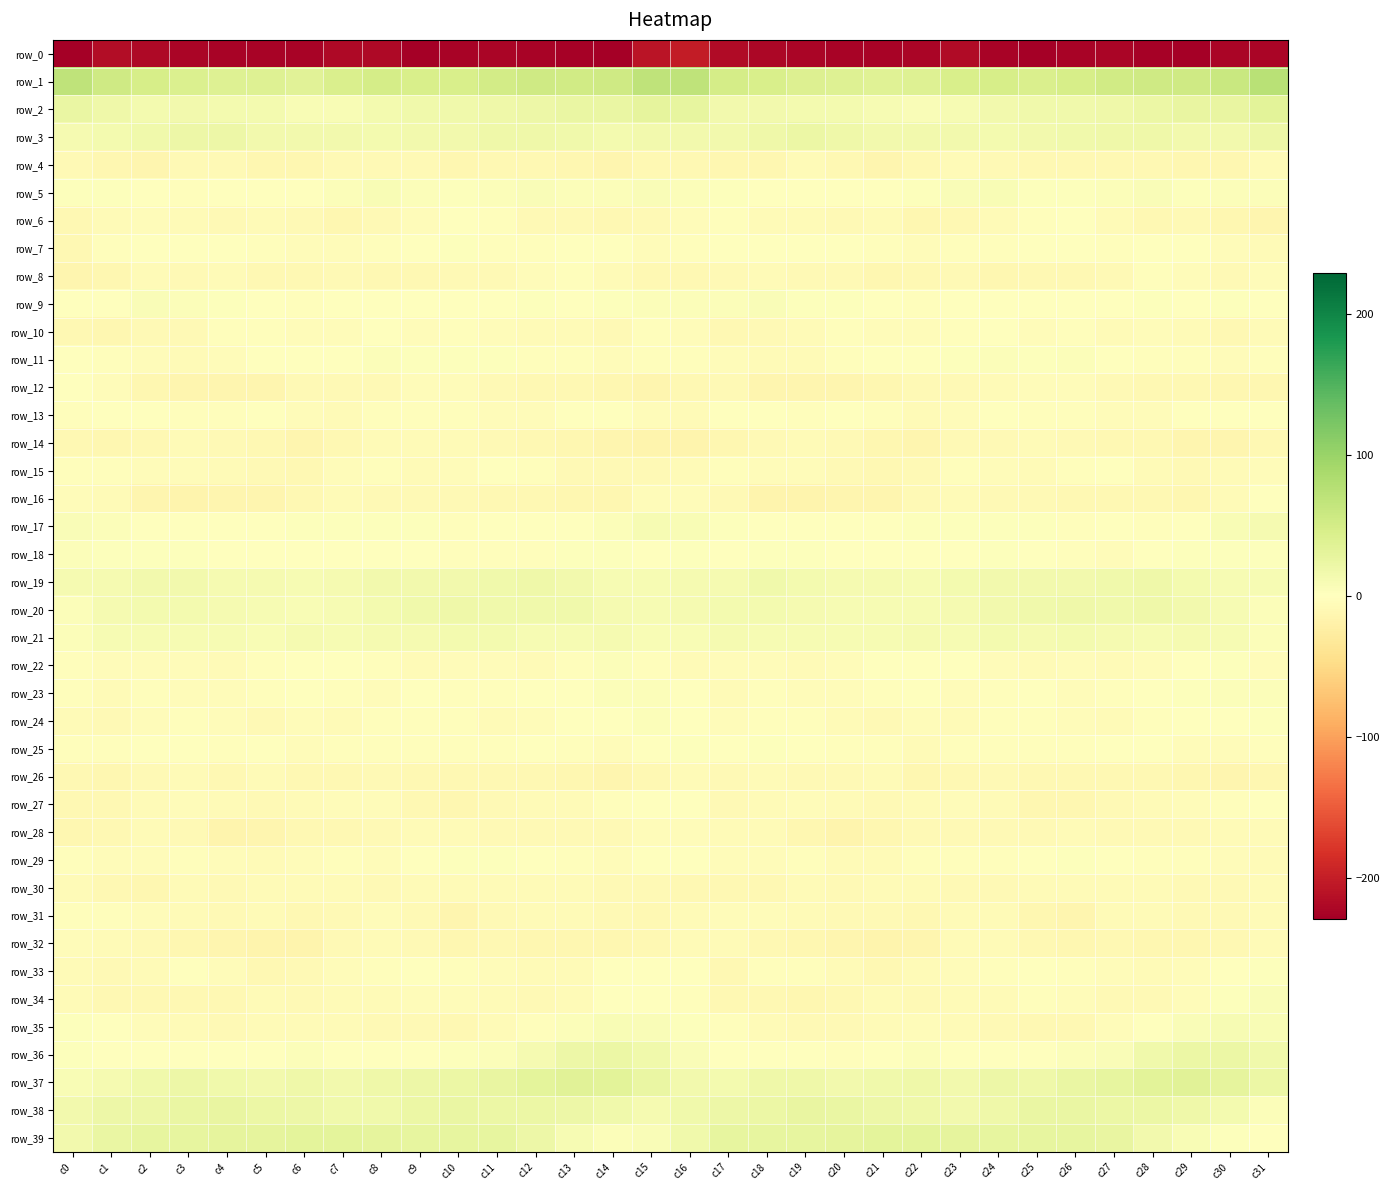

Reading left to right, transcribe all the data shown in this chart.

row_0: c0=-229.0	c1=-215.0	c2=-219.2	c3=-222.6	c4=-225.3	c5=-224.1	c6=-224.5	c7=-218.7	c8=-219.7	c9=-227.6	c10=-225.4	c11=-222.8	c12=-224.6	c13=-226.8	c14=-227.4	c15=-208.0	c16=-200.6	c17=-217.0	c18=-220.8	c19=-223.5	c20=-225.2	c21=-223.8	c22=-223.5	c23=-216.8	c24=-223.6	c25=-227.4	c26=-223.9	c27=-223.2	c28=-225.4	c29=-227.3	c30=-223.2	c31=-222.1
row_1: c0=69.1	c1=54.1	c2=46.9	c3=42.4	c4=37.6	c5=37.7	c6=35.7	c7=43.5	c8=48.4	c9=45.0	c10=45.0	c11=51.1	c12=54.0	c13=53.4	c14=55.2	c15=68.7	c16=68.6	c17=49.5	c18=45.9	c19=40.0	c20=37.7	c21=36.6	c22=37.6	c23=46.4	c24=47.9	c25=43.8	c26=47.6	c27=52.6	c28=54.0	c29=53.9	c30=59.5	c31=74.3
row_2: c0=23.4	c1=18.5	c2=13.9	c3=14.6	c4=13.0	c5=12.6	c6=7.3	c7=7.7	c8=13.6	c9=17.4	c10=17.1	c11=18.0	c12=21.0	c13=24.4	c14=24.8	c15=29.0	c16=27.7	c17=15.7	c18=14.6	c19=14.0	c20=13.0	c21=10.7	c22=6.6	c23=9.3	c24=15.9	c25=17.5	c26=17.4	c27=19.0	c28=22.1	c29=25.5	c30=26.1	c31=33.6
row_3: c0=12.1	c1=12.9	c2=17.3	c3=21.4	c4=20.5	c5=15.4	c6=14.7	c7=15.8	c8=12.6	c9=15.0	c10=15.7	c11=18.0	c12=18.2	c13=16.7	c14=13.0	c15=16.0	c16=15.3	c17=14.4	c18=19.2	c19=21.9	c20=18.5	c21=14.5	c22=15.6	c23=14.4	c24=12.9	c25=15.8	c26=16.4	c27=18.7	c28=18.0	c29=15.3	c30=14.4	c31=20.5
row_4: c0=-7.4	c1=-11.8	c2=-12.6	c3=-8.0	c4=-8.2	c5=-12.0	c6=-11.9	c7=-7.4	c8=-7.2	c9=-8.6	c10=-11.1	c11=-9.6	c12=-10.2	c13=-11.4	c14=-12.8	c15=-10.1	c16=-9.8	c17=-12.4	c18=-11.0	c19=-7.0	c20=-9.8	c21=-12.6	c22=-10.4	c23=-6.7	c24=-7.6	c25=-10.0	c26=-10.5	c27=-9.9	c28=-10.2	c29=-12.5	c30=-10.8	c31=-5.7
row_5: c0=2.9	c1=2.3	c2=0.7	c3=-2.0	c4=-0.0	c5=0.2	c6=1.7	c7=4.4	c8=7.5	c9=4.7	c10=2.6	c11=3.6	c12=6.0	c13=3.8	c14=3.7	c15=6.5	c16=4.2	c17=3.3	c18=-1.1	c19=-0.7	c20=-0.1	c21=0.7	c22=2.2	c23=5.9	c24=7.3	c25=3.5	c26=2.2	c27=5.3	c28=5.4	c29=3.3	c30=5.0	c31=4.7
row_6: c0=-9.4	c1=-6.2	c2=-3.9	c3=-7.1	c4=-8.1	c5=-6.3	c6=-8.6	c7=-11.2	c8=-7.3	c9=-4.3	c10=0.7	c11=-3.2	c12=-8.8	c13=-8.6	c14=-9.7	c15=-8.5	c16=-4.5	c17=-3.1	c18=-5.5	c19=-7.0	c20=-8.1	c21=-6.1	c22=-10.9	c23=-9.7	c24=-6.2	c25=-2.2	c26=0.3	c27=-6.0	c28=-9.2	c29=-8.5	c30=-11.5	c31=-14.2
row_7: c0=-9.7	c1=-3.0	c2=1.1	c3=0.3	c4=-1.2	c5=-2.2	c6=-3.9	c7=-3.8	c8=-2.6	c9=0.3	c10=2.3	c11=-1.9	c12=-2.6	c13=1.3	c14=-1.5	c15=-5.3	c16=-3.3	c17=0.4	c18=1.0	c19=-0.0	c20=-1.6	c21=-3.0	c22=-4.3	c23=-3.3	c24=-1.8	c25=1.7	c26=0.6	c27=-2.9	c28=-1.0	c29=1.2	c30=-4.3	c31=-6.6
row_8: c0=-13.9	c1=-10.7	c2=-6.6	c3=-8.0	c4=-7.1	c5=-10.3	c6=-9.8	c7=-8.0	c8=-9.9	c9=-10.5	c10=-8.6	c11=-8.6	c12=-3.8	c13=-2.5	c14=-6.6	c15=-9.7	c16=-10.5	c17=-7.7	c18=-7.0	c19=-8.1	c20=-7.4	c21=-11.3	c22=-9.0	c23=-7.9	c24=-11.2	c25=-9.2	c26=-9.4	c27=-7.3	c28=-2.6	c29=-3.7	c30=-8.1	c31=-5.0
row_9: c0=-0.2	c1=0.8	c2=5.6	c3=4.2	c4=2.4	c5=0.3	c6=-1.9	c7=-1.4	c8=0.9	c9=-1.1	c10=-0.9	c11=-0.2	c12=2.3	c13=1.2	c14=2.3	c15=4.3	c16=4.4	c17=3.8	c18=5.8	c19=2.7	c20=2.3	c21=-1.1	c22=-2.2	c23=-0.2	c24=0.6	c25=-1.3	c26=-1.0	c27=0.6	c28=2.2	c29=1.0	c30=2.1	c31=1.2
row_10: c0=-10.1	c1=-11.2	c2=-8.0	c3=-8.1	c4=-3.5	c5=-2.8	c6=-4.6	c7=-4.2	c8=-1.1	c9=-4.1	c10=-2.1	c11=-5.0	c12=-5.7	c13=-5.6	c14=-8.8	c15=-3.0	c16=-4.6	c17=-9.8	c18=-7.9	c19=-7.0	c20=-2.2	c21=-4.0	c22=-4.9	c23=-2.8	c24=-1.6	c25=-4.1	c26=-2.6	c27=-6.4	c28=-5.0	c29=-7.0	c30=-9.1	c31=-6.8
row_11: c0=-1.7	c1=-2.1	c2=-5.0	c3=-7.1	c4=-3.8	c5=0.9	c6=0.9	c7=0.7	c8=4.3	c9=3.0	c10=3.3	c11=2.4	c12=-3.2	c13=-2.7	c14=-4.6	c15=-2.7	c16=-3.0	c17=-3.9	c18=-6.3	c19=-6.1	c20=-1.8	c21=1.4	c22=0.0	c23=2.3	c24=4.4	c25=2.3	c26=3.7	c27=0.3	c28=-3.3	c29=-3.3	c30=-4.8	c31=-3.0
row_12: c0=-1.4	c1=-4.6	c2=-10.9	c3=-13.9	c4=-13.4	c5=-12.9	c6=-8.6	c7=-8.1	c8=-7.3	c9=-4.7	c10=-3.7	c11=-7.2	c12=-9.7	c13=-9.7	c14=-11.8	c15=-12.9	c16=-10.5	c17=-8.6	c18=-12.7	c19=-13.4	c20=-13.8	c21=-11.0	c22=-8.6	c23=-7.6	c24=-6.7	c25=-3.8	c26=-4.5	c27=-8.9	c28=-9.5	c29=-10.4	c30=-12.3	c31=-10.9
row_13: c0=-3.0	c1=1.6	c2=0.3	c3=-2.1	c4=-2.0	c5=-1.5	c6=-5.1	c7=-5.7	c8=-2.0	c9=-1.9	c10=-2.1	c11=-3.6	c12=-4.9	c13=0.1	c14=-0.5	c15=-4.8	c16=-6.0	c17=0.4	c18=-0.4	c19=-2.7	c20=-1.2	c21=-2.7	c22=-6.0	c23=-4.5	c24=-1.2	c25=-2.0	c26=-2.3	c27=-4.7	c28=-3.6	c29=1.0	c30=-1.1	c31=-1.5
row_14: c0=-10.1	c1=-11.7	c2=-9.5	c3=-6.1	c4=-7.6	c5=-10.2	c6=-13.8	c7=-9.6	c8=-6.9	c9=-6.6	c10=-7.1	c11=-8.9	c12=-9.4	c13=-11.8	c14=-14.0	c15=-14.8	c16=-15.9	c17=-12.5	c18=-7.9	c19=-6.2	c20=-8.3	c21=-11.8	c22=-13.0	c23=-7.8	c24=-7.4	c25=-6.0	c26=-7.9	c27=-9.2	c28=-10.0	c29=-13.0	c30=-12.6	c31=-9.8
row_15: c0=-3.4	c1=-1.9	c2=-3.8	c3=-4.6	c4=-6.5	c5=-8.8	c6=-9.9	c7=-5.1	c8=-2.7	c9=-5.8	c10=-5.0	c11=-1.2	c12=-3.5	c13=-8.5	c14=-8.5	c15=-8.8	c16=-5.7	c17=-3.2	c18=-4.3	c19=-4.9	c20=-7.5	c21=-9.2	c22=-8.8	c23=-3.3	c24=-3.9	c25=-6.1	c26=-3.4	c27=-0.8	c28=-6.1	c29=-8.8	c30=-6.7	c31=-4.3
row_16: c0=-3.9	c1=-5.8	c2=-12.7	c3=-15.8	c4=-13.7	c5=-14.2	c6=-9.6	c7=-6.1	c8=-7.6	c9=-8.5	c10=-8.9	c11=-9.0	c12=-9.3	c13=-11.3	c14=-11.1	c15=-5.0	c16=-4.8	c17=-8.5	c18=-15.0	c19=-14.6	c20=-14.1	c21=-12.6	c22=-7.7	c23=-6.4	c24=-8.2	c25=-8.2	c26=-9.1	c27=-9.2	c28=-10.1	c29=-11.7	c30=-7.1	c31=0.6
row_17: c0=5.4	c1=4.0	c2=0.1	c3=-1.3	c4=-1.6	c5=-0.1	c6=3.2	c7=2.4	c8=3.0	c9=3.3	c10=-1.8	c11=0.2	c12=-0.7	c13=-0.9	c14=3.9	c15=9.4	c16=7.5	c17=2.5	c18=-0.7	c19=-1.5	c20=-1.6	c21=1.7	c22=3.0	c23=2.4	c24=3.4	c25=2.0	c26=-2.0	c27=0.8	c28=-2.0	c29=1.0	c30=7.4	c31=11.9
row_18: c0=5.0	c1=1.9	c2=1.9	c3=2.1	c4=1.5	c5=1.1	c6=0.8	c7=1.3	c8=1.7	c9=1.7	c10=-2.4	c11=-3.5	c12=-2.0	c13=2.2	c14=2.5	c15=1.2	c16=2.3	c17=1.4	c18=2.3	c19=1.9	c20=0.9	c21=1.3	c22=0.9	c23=1.4	c24=2.0	c25=0.5	c26=-3.2	c27=-3.6	c28=-0.3	c29=3.1	c30=2.7	c31=3.5
row_19: c0=11.7	c1=11.4	c2=15.1	c3=15.3	c4=12.3	c5=11.7	c6=9.9	c7=11.9	c8=14.7	c9=15.3	c10=16.0	c11=16.3	c12=18.2	c13=15.5	c14=10.4	c15=9.4	c16=12.3	c17=12.4	c18=16.2	c19=14.1	c20=11.9	c21=11.3	c22=9.7	c23=13.4	c24=14.9	c25=15.7	c26=16.1	c27=17.0	c28=17.9	c29=13.6	c30=9.1	c31=9.2
row_20: c0=4.6	c1=10.8	c2=12.9	c3=12.9	c4=10.9	c5=9.6	c6=8.9	c7=10.1	c8=12.8	c9=16.7	c10=18.6	c11=17.2	c12=17.3	c13=16.8	c14=11.7	c15=9.1	c16=10.8	c17=12.7	c18=13.1	c19=12.0	c20=10.6	c21=9.3	c22=9.0	c23=11.0	c24=14.4	c25=17.6	c26=18.7	c27=16.4	c28=18.0	c29=15.1	c30=9.2	c31=4.9
row_21: c0=4.3	c1=10.4	c2=9.9	c3=9.7	c4=9.1	c5=8.8	c6=11.7	c7=10.6	c8=12.0	c9=12.0	c10=14.0	c11=12.6	c12=9.2	c13=10.6	c14=11.7	c15=7.7	c16=7.5	c17=10.9	c18=9.9	c19=9.2	c20=9.1	c21=9.7	c22=11.6	c23=10.6	c24=12.6	c25=12.4	c26=14.0	c27=11.5	c28=9.2	c29=11.3	c30=9.8	c31=4.3
row_22: c0=-2.6	c1=-3.6	c2=-4.1	c3=-4.7	c4=-5.4	c5=-2.2	c6=-1.0	c7=-0.9	c8=-2.7	c9=-5.6	c10=-5.4	c11=-5.2	c12=-6.3	c13=-2.4	c14=4.4	c15=-2.3	c16=-5.4	c17=-3.9	c18=-3.8	c19=-5.6	c20=-4.2	c21=-1.7	c22=-1.0	c23=-1.2	c24=-4.0	c25=-6.1	c26=-4.9	c27=-6.0	c28=-5.2	c29=0.2	c30=2.6	c31=-3.7
row_23: c0=-2.4	c1=-6.7	c2=-3.5	c3=-3.9	c4=-4.4	c5=-3.3	c6=-0.5	c7=-2.6	c8=-4.6	c9=-0.9	c10=-2.5	c11=-2.8	c12=-1.7	c13=1.6	c14=5.1	c15=3.8	c16=-0.5	c17=-5.5	c18=-2.6	c19=-4.7	c20=-4.1	c21=-2.8	c22=-0.4	c23=-4.0	c24=-3.4	c25=-0.9	c26=-3.6	c27=-2.0	c28=-0.9	c29=3.3	c30=4.4	c31=5.2
row_24: c0=-5.5	c1=-7.4	c2=-4.2	c3=-2.4	c4=-3.9	c5=-8.3	c6=-4.9	c7=-6.0	c8=-3.2	c9=-1.9	c10=-3.5	c11=-5.7	c12=-4.2	c13=-1.2	c14=0.1	c15=5.0	c16=1.3	c17=-5.1	c18=-3.5	c19=-2.0	c20=-6.3	c21=-7.3	c22=-5.1	c23=-5.5	c24=-2.1	c25=-2.4	c26=-4.6	c27=-5.7	c28=-2.7	c29=-1.0	c30=1.3	c31=2.8
row_25: c0=-2.1	c1=-2.3	c2=0.9	c3=1.2	c4=-2.4	c5=-1.8	c6=-5.1	c7=-3.4	c8=-2.1	c9=-2.7	c10=-2.5	c11=-2.0	c12=0.6	c13=-2.7	c14=-3.7	c15=0.7	c16=2.4	c17=-0.1	c18=1.8	c19=-0.5	c20=-2.0	c21=-2.8	c22=-5.6	c23=-2.3	c24=-2.4	c25=-2.9	c26=-2.6	c27=-0.8	c28=-0.0	c29=-3.7	c30=-4.0	c31=-3.0
row_26: c0=-10.3	c1=-11.0	c2=-7.9	c3=-7.0	c4=-9.9	c5=-6.4	c6=-9.6	c7=-10.2	c8=-8.6	c9=-9.1	c10=-10.0	c11=-9.7	c12=-9.5	c13=-11.9	c14=-12.8	c15=-9.6	c16=-6.7	c17=-8.8	c18=-6.7	c19=-8.6	c20=-8.4	c21=-7.1	c22=-10.9	c23=-9.1	c24=-8.8	c25=-9.8	c26=-10.0	c27=-9.5	c28=-10.5	c29=-12.2	c30=-13.4	c31=-12.3
row_27: c0=-9.2	c1=-10.4	c2=-6.6	c3=-4.8	c4=-7.0	c5=-7.5	c6=-6.6	c7=-5.3	c8=-5.3	c9=-9.6	c10=-12.2	c11=-8.9	c12=-6.3	c13=-5.4	c14=-3.2	c15=-0.0	c16=-1.6	c17=-7.8	c18=-5.5	c19=-5.3	c20=-7.1	c21=-7.7	c22=-5.8	c23=-5.1	c24=-6.4	c25=-11.7	c26=-11.3	c27=-7.4	c28=-6.5	c29=-4.1	c30=-2.8	c31=-0.2
row_28: c0=-10.8	c1=-9.4	c2=-6.1	c3=-8.4	c4=-15.6	c5=-13.4	c6=-9.0	c7=-9.0	c8=-7.7	c9=-7.1	c10=-6.7	c11=-7.7	c12=-7.8	c13=-8.3	c14=-7.4	c15=-4.1	c16=-4.2	c17=-6.7	c18=-6.2	c19=-10.9	c20=-16.0	c21=-11.4	c22=-8.6	c23=-8.8	c24=-7.2	c25=-7.5	c26=-6.5	c27=-8.2	c28=-8.1	c29=-7.9	c30=-6.9	c31=-6.2
row_29: c0=-2.6	c1=-4.4	c2=-5.1	c3=-3.4	c4=-5.1	c5=-6.3	c6=-4.4	c7=-2.6	c8=-4.2	c9=-1.0	c10=2.5	c11=2.3	c12=-1.4	c13=-2.8	c14=-4.7	c15=-1.2	c16=-1.5	c17=-4.4	c18=-4.7	c19=-3.1	c20=-5.9	c21=-6.0	c22=-3.0	c23=-3.3	c24=-3.5	c25=0.5	c26=3.3	c27=1.0	c28=-2.2	c29=-3.1	c30=-5.2	c31=-6.5
row_30: c0=-6.3	c1=-8.9	c2=-11.0	c3=-6.6	c4=-7.8	c5=-6.5	c6=-6.7	c7=-7.1	c8=-8.5	c9=-6.9	c10=-5.9	c11=-5.6	c12=-5.5	c13=-6.8	c14=-8.5	c15=-7.7	c16=-9.4	c17=-10.5	c18=-9.6	c19=-6.3	c20=-7.8	c21=-6.4	c22=-6.5	c23=-7.5	c24=-8.6	c25=-6.2	c26=-5.7	c27=-5.7	c28=-5.6	c29=-7.6	c30=-7.2	c31=-5.4
row_31: c0=-1.9	c1=-2.0	c2=-5.0	c3=-5.7	c4=-7.9	c5=-6.7	c6=-9.3	c7=-7.3	c8=-5.2	c9=-8.7	c10=-13.8	c11=-8.6	c12=-5.6	c13=-7.1	c14=-8.9	c15=-10.0	c16=-6.7	c17=-3.6	c18=-4.9	c19=-6.9	c20=-7.4	c21=-7.6	c22=-9.2	c23=-5.9	c24=-6.0	c25=-11.0	c26=-13.2	c27=-6.0	c28=-6.1	c29=-7.8	c30=-7.7	c31=-6.0
row_32: c0=-5.3	c1=-6.3	c2=-8.2	c3=-11.4	c4=-12.7	c5=-14.8	c6=-15.0	c7=-8.9	c8=-6.5	c9=-8.1	c10=-11.2	c11=-10.6	c12=-11.1	c13=-11.3	c14=-12.3	c15=-10.0	c16=-6.9	c17=-7.0	c18=-9.5	c19=-12.1	c20=-13.1	c21=-15.7	c22=-13.1	c23=-7.0	c24=-6.9	c25=-9.6	c26=-11.2	c27=-10.5	c28=-11.3	c29=-11.5	c30=-10.5	c31=-6.1
row_33: c0=-6.9	c1=-8.3	c2=-6.6	c3=-1.5	c4=-5.2	c5=-9.6	c6=-8.0	c7=-4.9	c8=-3.4	c9=-0.9	c10=-2.7	c11=-3.6	c12=-6.0	c13=-5.8	c14=-1.5	c15=0.7	c16=-1.5	c17=-9.0	c18=-3.5	c19=-2.7	c20=-7.0	c21=-9.9	c22=-6.2	c23=-4.6	c24=-2.1	c25=-1.6	c26=-3.0	c27=-4.2	c28=-6.4	c29=-4.3	c30=1.0	c31=2.7
row_34: c0=-7.1	c1=-9.1	c2=-9.6	c3=-10.4	c4=-10.6	c5=-6.6	c6=-7.9	c7=-7.1	c8=-6.9	c9=-4.4	c10=-4.1	c11=-6.6	c12=-8.1	c13=-6.4	c14=-1.4	c15=1.1	c16=-3.2	c17=-10.0	c18=-9.2	c19=-11.3	c20=-9.1	c21=-6.5	c22=-7.7	c23=-6.9	c24=-6.3	c25=-3.5	c26=-5.0	c27=-7.3	c28=-7.9	c29=-4.9	c30=1.9	c31=5.6
row_35: c0=3.4	c1=1.0	c2=-5.0	c3=-6.8	c4=-7.9	c5=-5.7	c6=-5.6	c7=-5.8	c8=-7.8	c9=-8.9	c10=-10.2	c11=-6.3	c12=-1.9	c13=4.6	c14=8.5	c15=6.3	c16=2.9	c17=-1.8	c18=-5.7	c19=-7.6	c20=-7.5	c21=-5.4	c22=-5.1	c23=-6.8	c24=-7.8	c25=-9.9	c26=-9.0	c27=-4.8	c28=0.6	c29=6.1	c30=9.5	c31=7.3
row_36: c0=3.2	c1=0.8	c2=0.5	c3=-0.2	c4=-1.3	c5=-0.9	c6=3.8	c7=1.7	c8=1.2	c9=1.7	c10=3.1	c11=4.8	c12=12.5	c13=21.3	c14=22.8	c15=16.5	c16=5.6	c17=0.6	c18=0.3	c19=-0.5	c20=-2.0	c21=1.0	c22=3.6	c23=1.2	c24=1.6	c25=1.8	c26=4.0	c27=5.9	c28=17.1	c29=21.7	c30=22.8	c31=17.1
row_37: c0=8.3	c1=11.7	c2=17.0	c3=19.9	c4=16.7	c5=14.7	c6=19.6	c7=15.0	c8=18.4	c9=19.7	c10=21.9	c11=25.5	c12=31.1	c13=34.7	c14=32.4	c15=23.5	c16=15.8	c17=14.0	c18=18.7	c19=19.4	c20=14.9	c21=16.7	c22=17.9	c23=15.6	c24=19.8	c25=19.5	c26=23.6	c27=27.2	c28=33.0	c29=34.4	c30=29.8	c31=23.2
row_38: c0=15.5	c1=20.0	c2=21.0	c3=24.6	c4=25.3	c5=22.0	c6=20.5	c7=16.2	c8=16.6	c9=22.6	c10=24.7	c11=23.1	c12=22.2	c13=20.8	c14=16.6	c15=11.6	c16=16.7	c17=21.3	c18=21.8	c19=25.6	c20=24.1	c21=21.4	c22=18.6	c23=15.8	c24=18.2	c25=24.2	c26=24.4	c27=22.3	c28=22.1	c29=19.3	c30=13.3	c31=5.1
row_39: c0=14.5	c1=24.2	c2=27.1	c3=27.7	c4=28.8	c5=30.0	c6=30.8	c7=30.8	c8=28.7	c9=27.4	c10=27.1	c11=28.0	c12=20.8	c13=9.8	c14=4.7	c15=6.9	c16=16.6	c17=26.9	c18=27.2	c19=28.1	c20=29.1	c21=30.4	c22=30.9	c23=30.1	c24=27.9	c25=27.5	c26=27.4	c27=26.6	c28=16.1	c29=7.4	c30=2.4	c31=-0.9